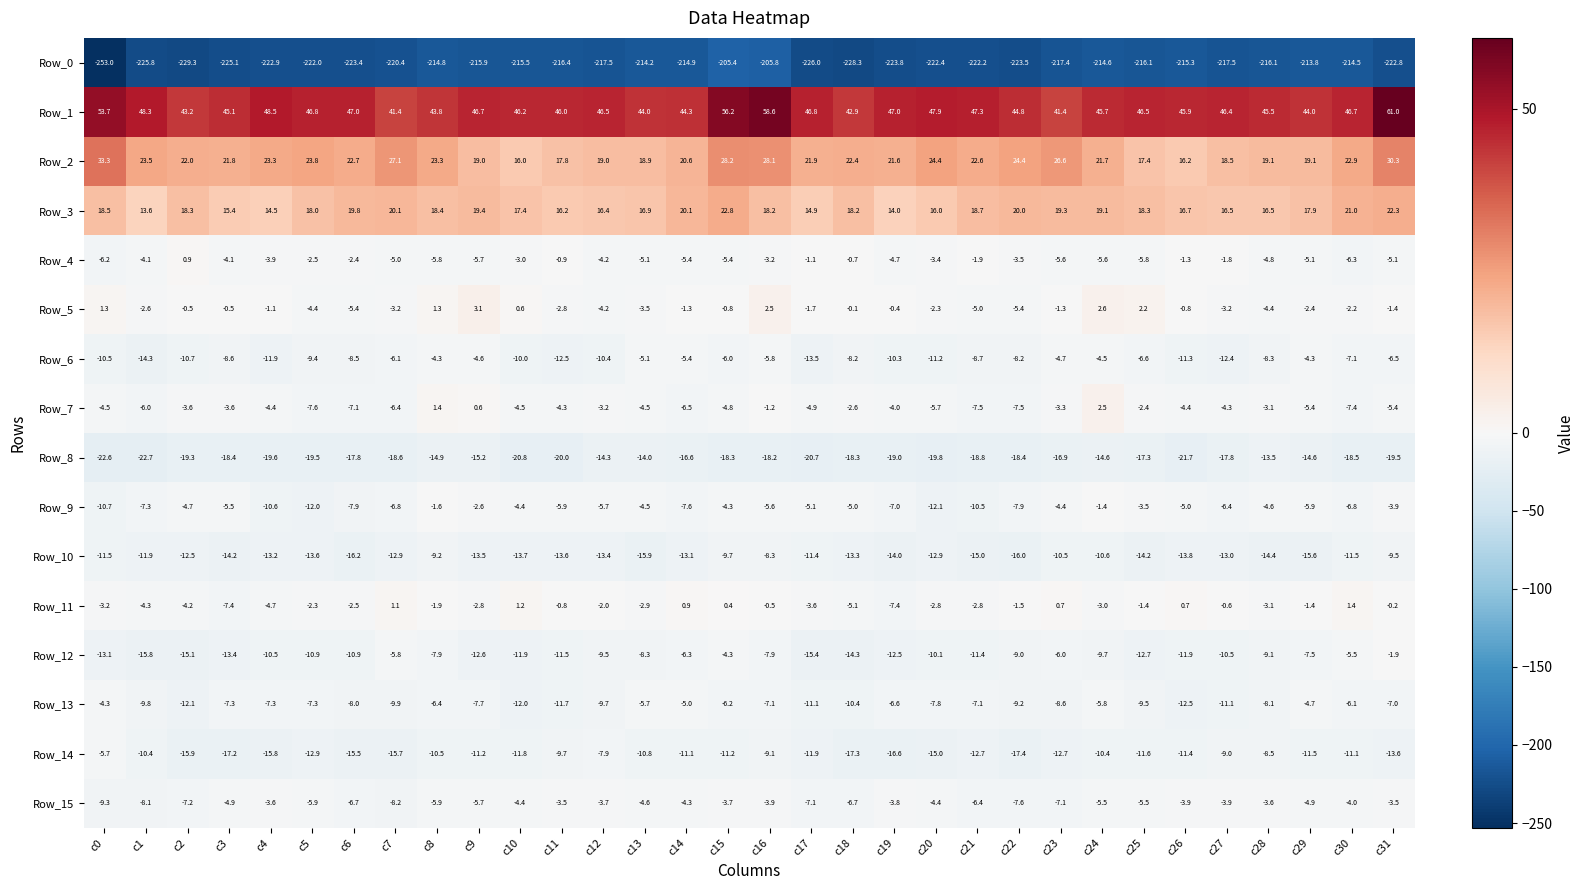

True or false: Row_12 has a value of -10.1 at c20.

True